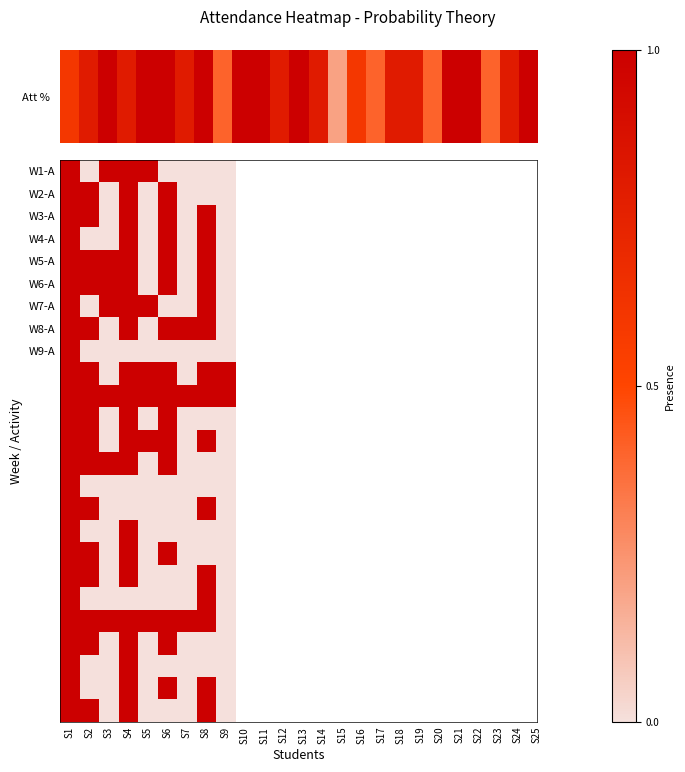

Which label corresponds to the smallest value in the chart?

S2